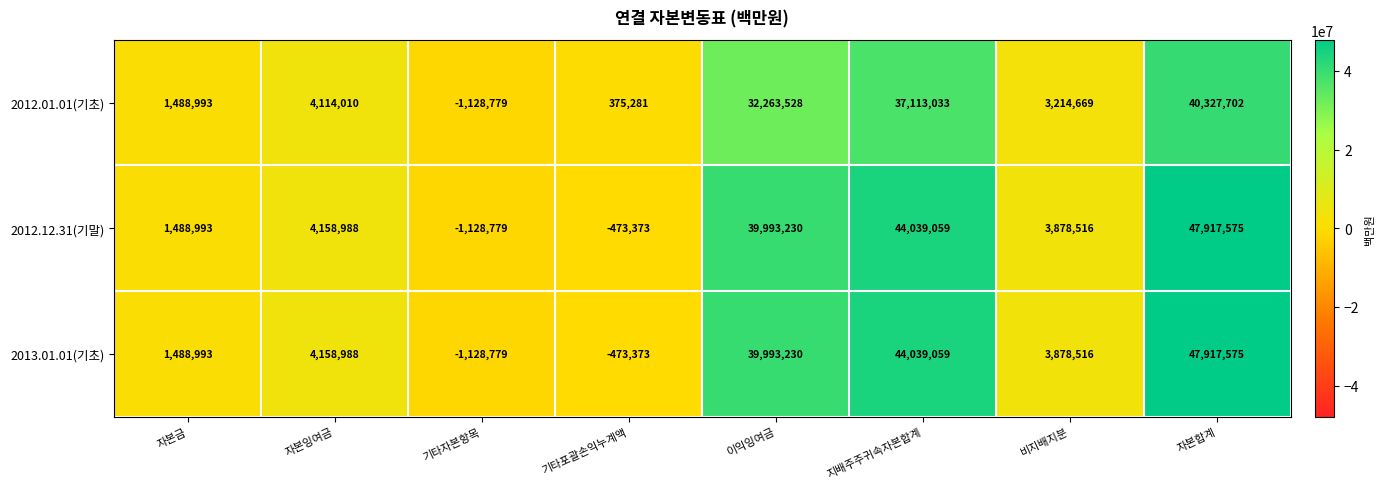

What is the difference between the second highest and second lowest values in the 2012.01.01(기초) series?

36737752